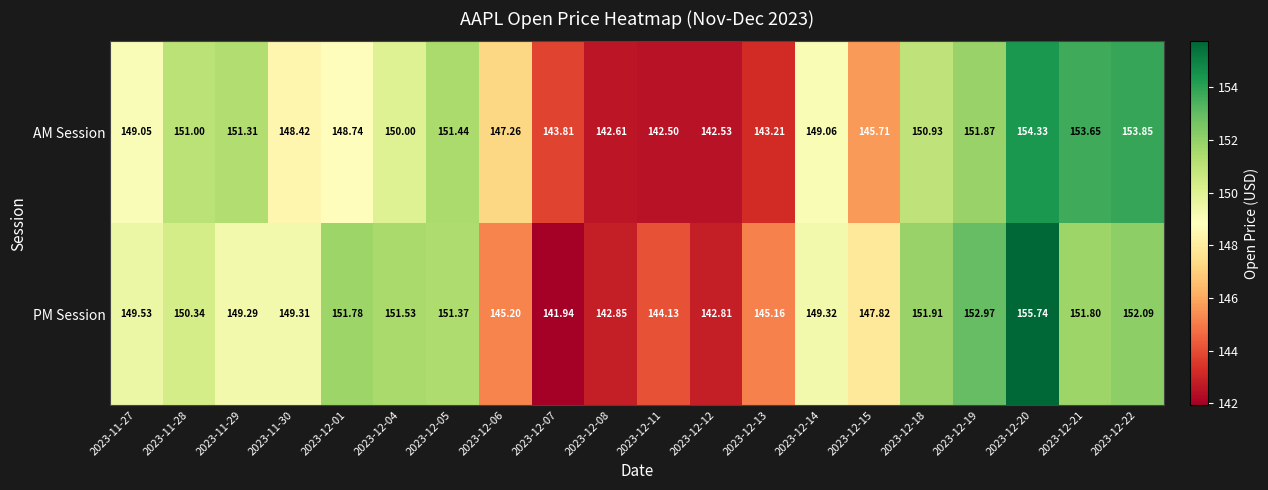

How many data points in PM Session are above 149?

13